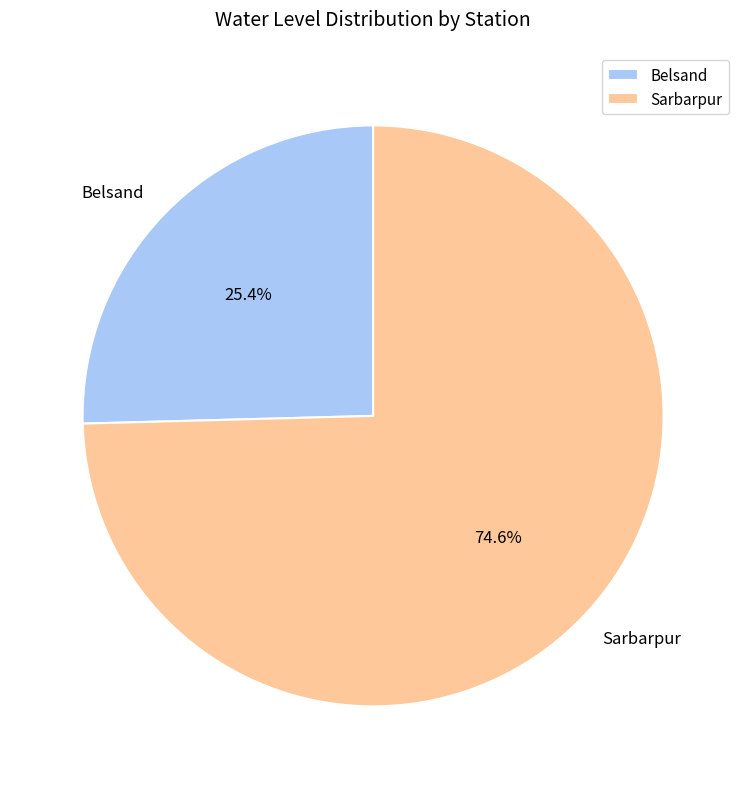

To the nearest percent, what is the difference between the largest and smallest slice percentages?

49%